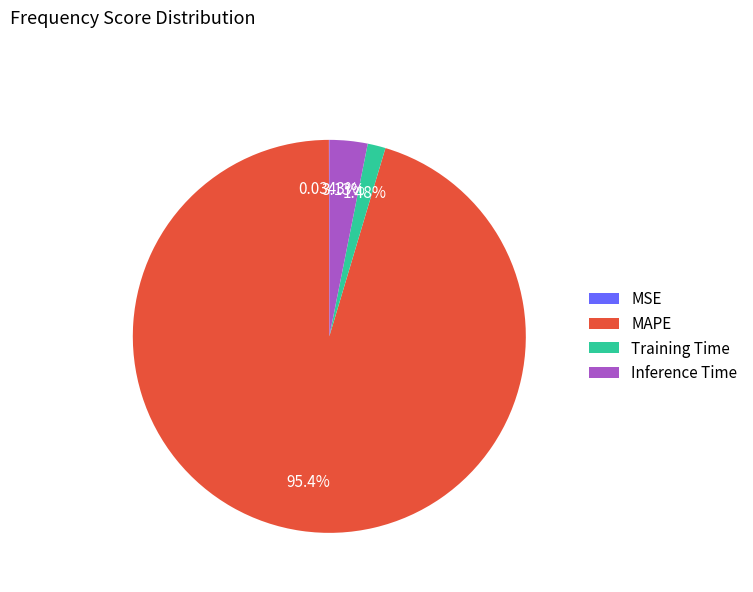

Which category has the biggest portion of the pie?

MAPE